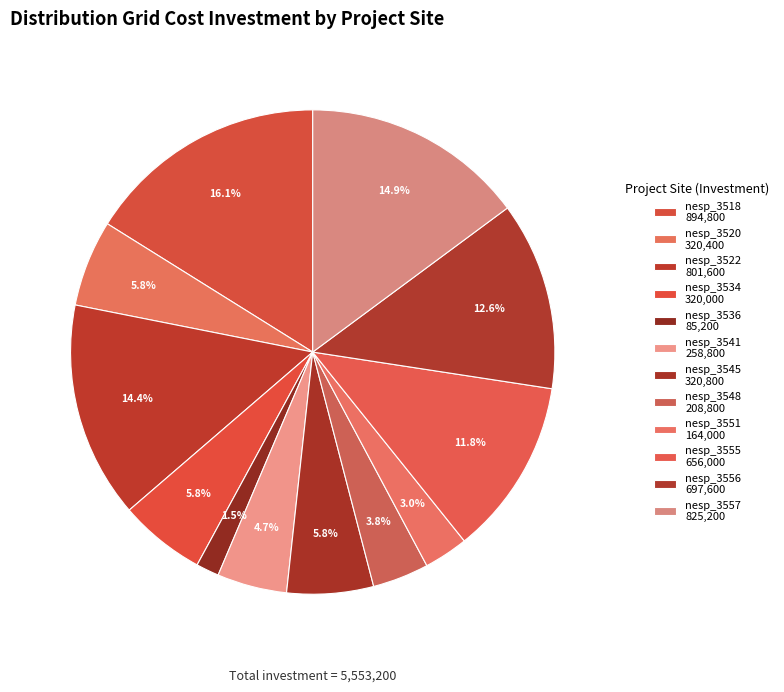

Combined, do nesp_3556 and nesp_3536 account for over 50%?

No